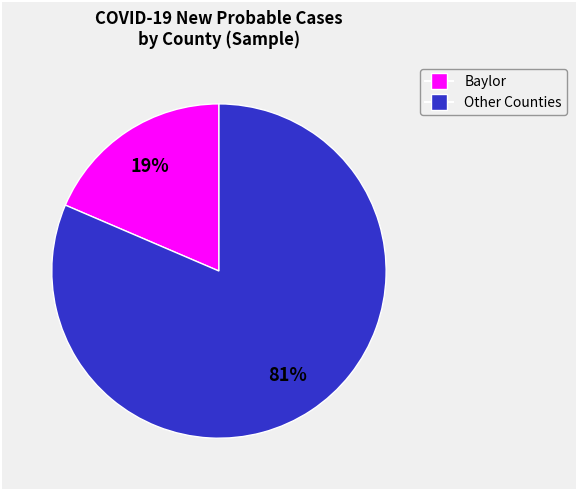

To the nearest percent, what is the average slice percentage?

50%